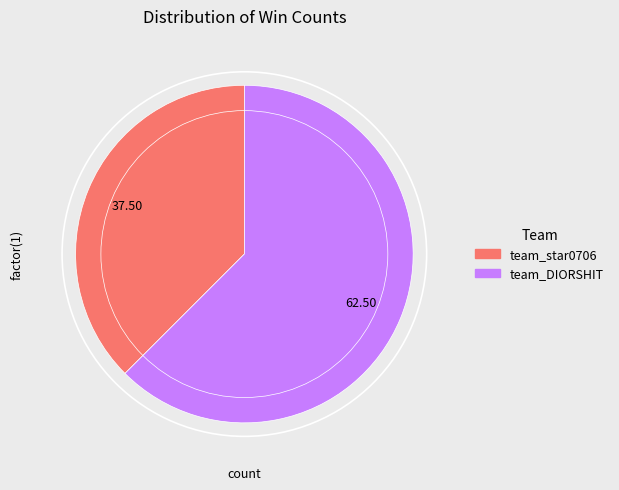

Does team_DIORSHIT represent more than half of the total?

Yes